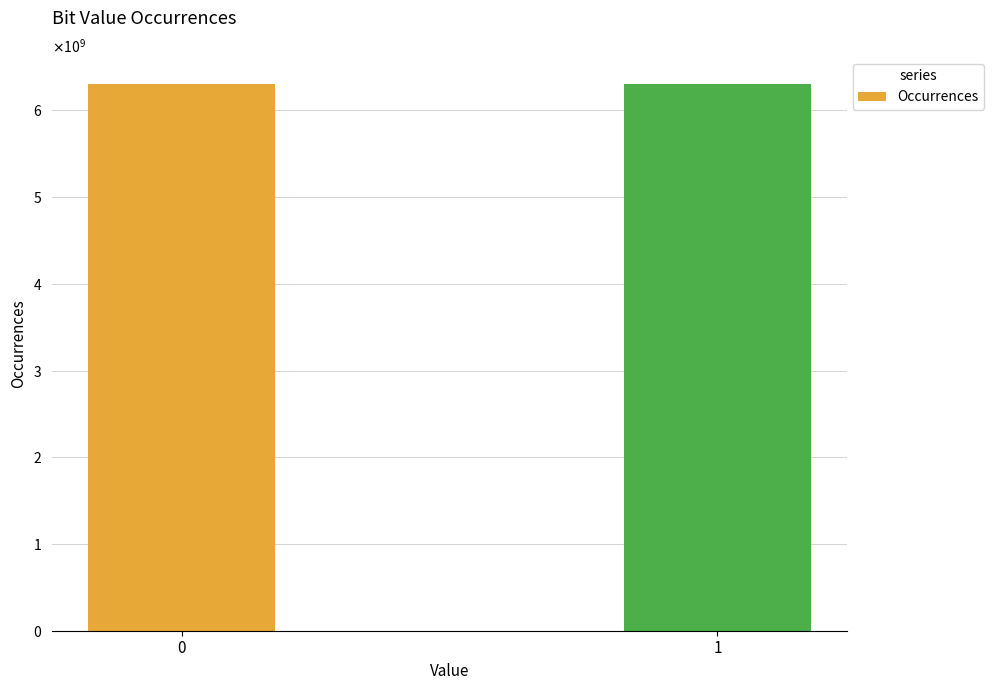

What is the sum of all values?

12600000000